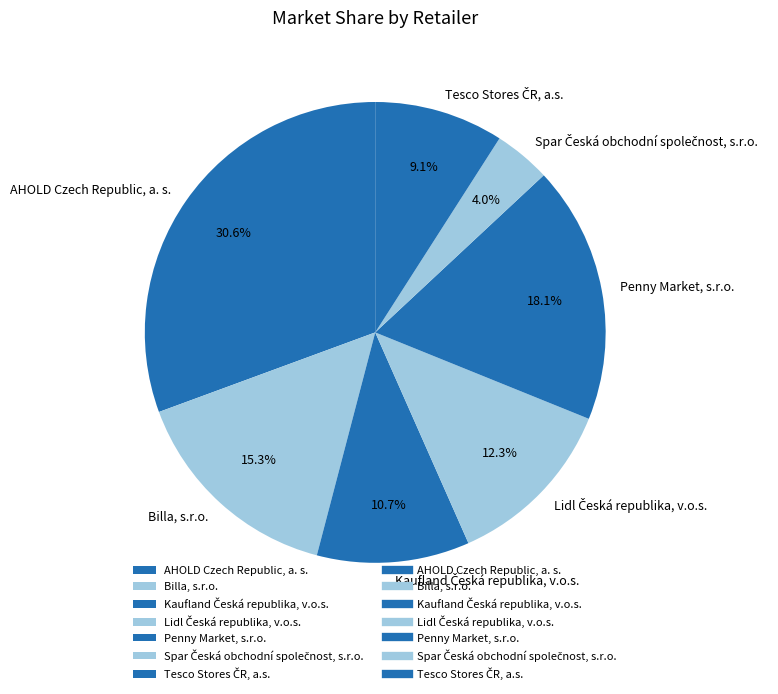

The Penny Market, s.r.o. slice represents 10% of the pie. True or false?

False